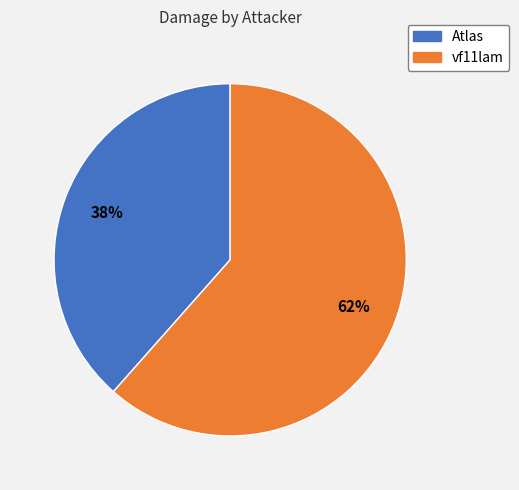

What percentage is the Atlas slice, to the nearest percent?

38%